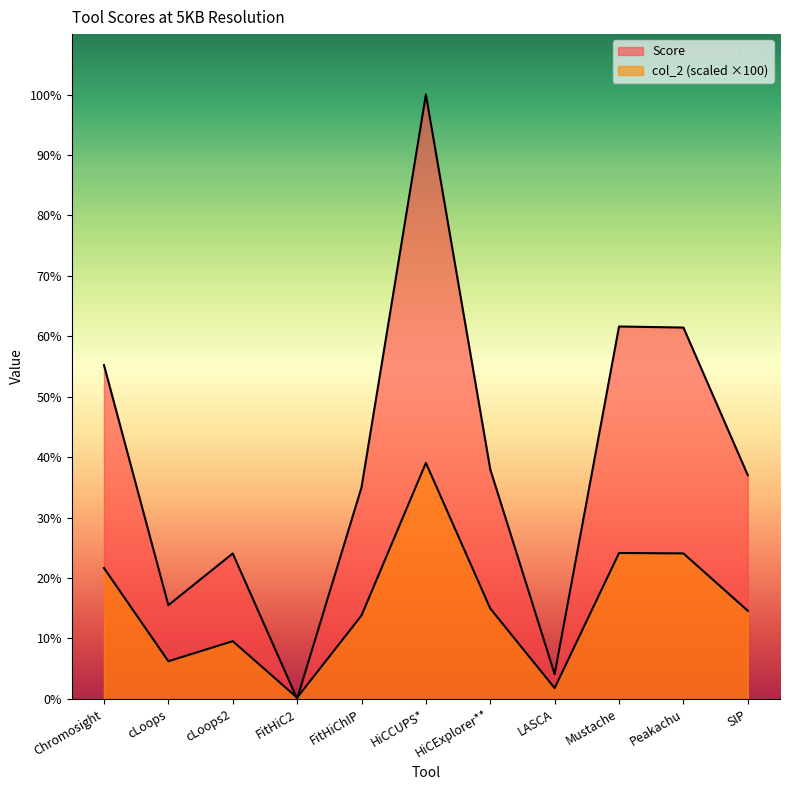

Reading left to right, what are all the values shown in this chart?

col_2: Chromosight=21.6	cLoops=6.2	cLoops2=9.5	FitHiC2=0.2	FitHiChIP=13.8	HiCCUPS*=39.0	HiCExplorer**=14.9	LASCA=1.8	Mustache=24.1	Peakachu=24.1	SIP=14.6
Score: Chromosight=55.2	cLoops=15.5	cLoops2=24.1	FitHiC2=0.0	FitHiChIP=35.0	HiCCUPS*=100.0	HiCExplorer**=38.0	LASCA=4.1	Mustache=61.6	Peakachu=61.4	SIP=37.0